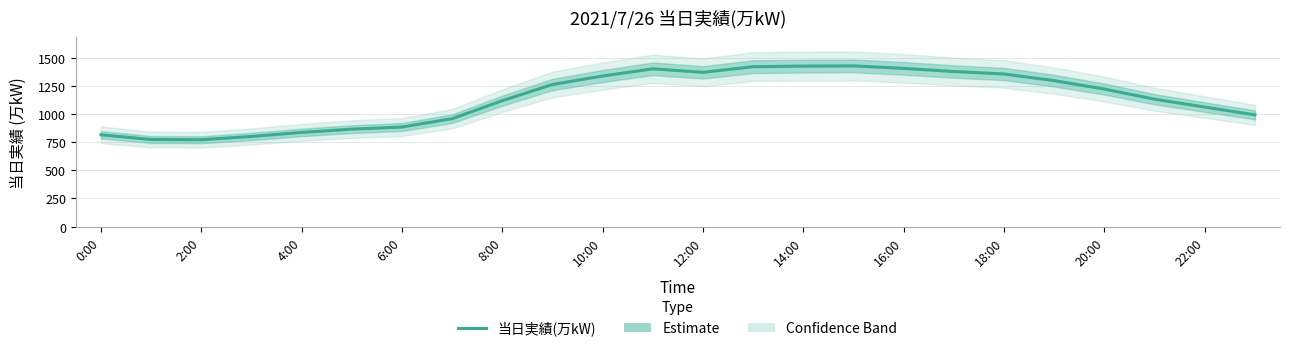

What is the minimum value shown in the chart?

772